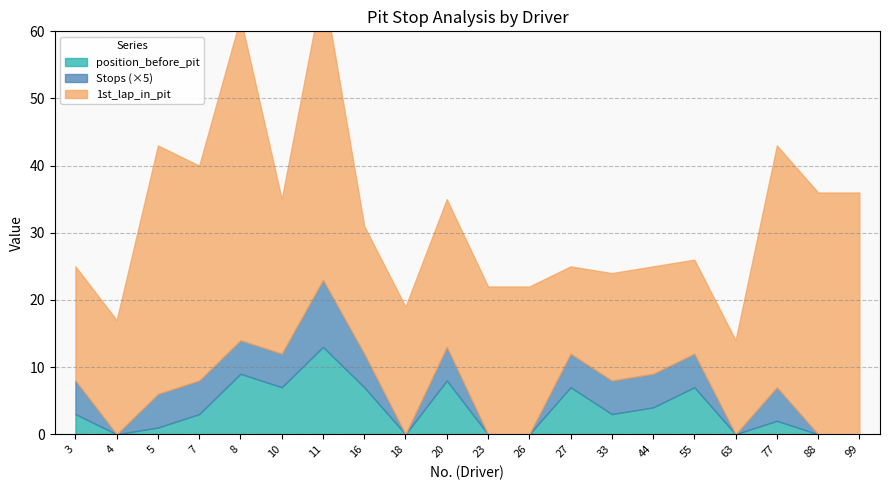

Which series has the largest total across all categories?

1st_lap_in_pit